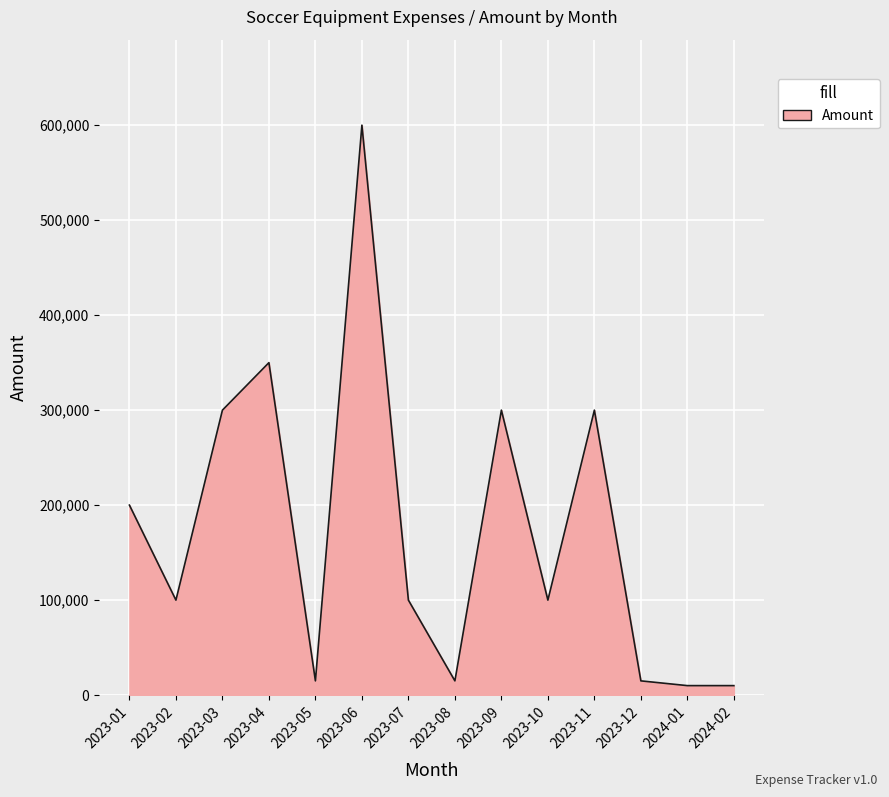

True or false: the data shows 100000 at 2023-10.

True